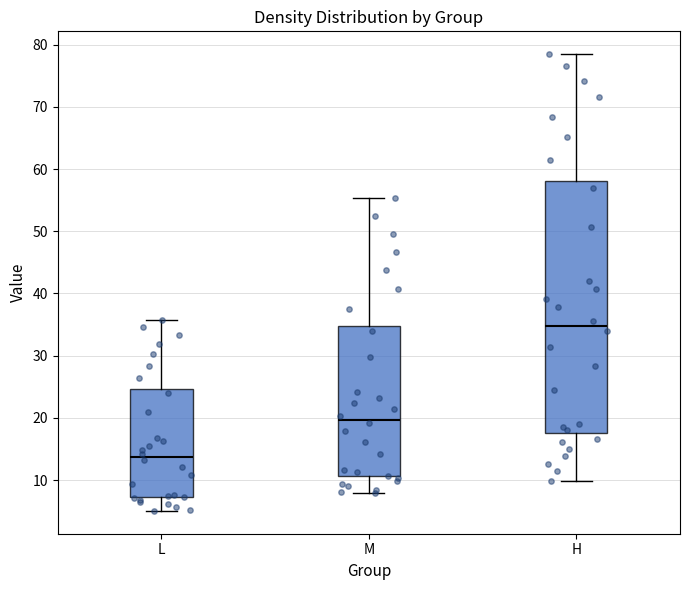

Reading left to right, read every box against the y-axis: the position of its median line, the range the box covers, and the ends of its whiskers. The values are not printed on the chart, so give them approximately, as read against the axis.

L: median 14, box 7 to 25, whiskers 5 to 36
M: median 20, box 11 to 35, whiskers 8 to 55
H: median 35, box 18 to 58, whiskers 10 to 78